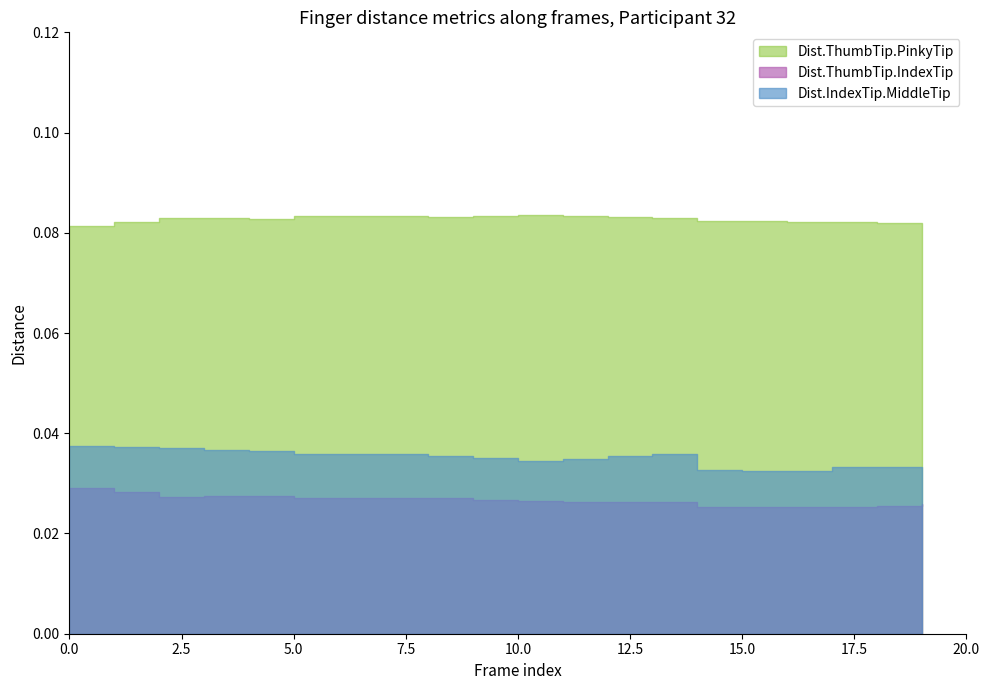

List the series in order of their peak value, highest first.

Dist.ThumbTip.PinkyTip, Dist.IndexTip.MiddleTip, Dist.ThumbTip.IndexTip